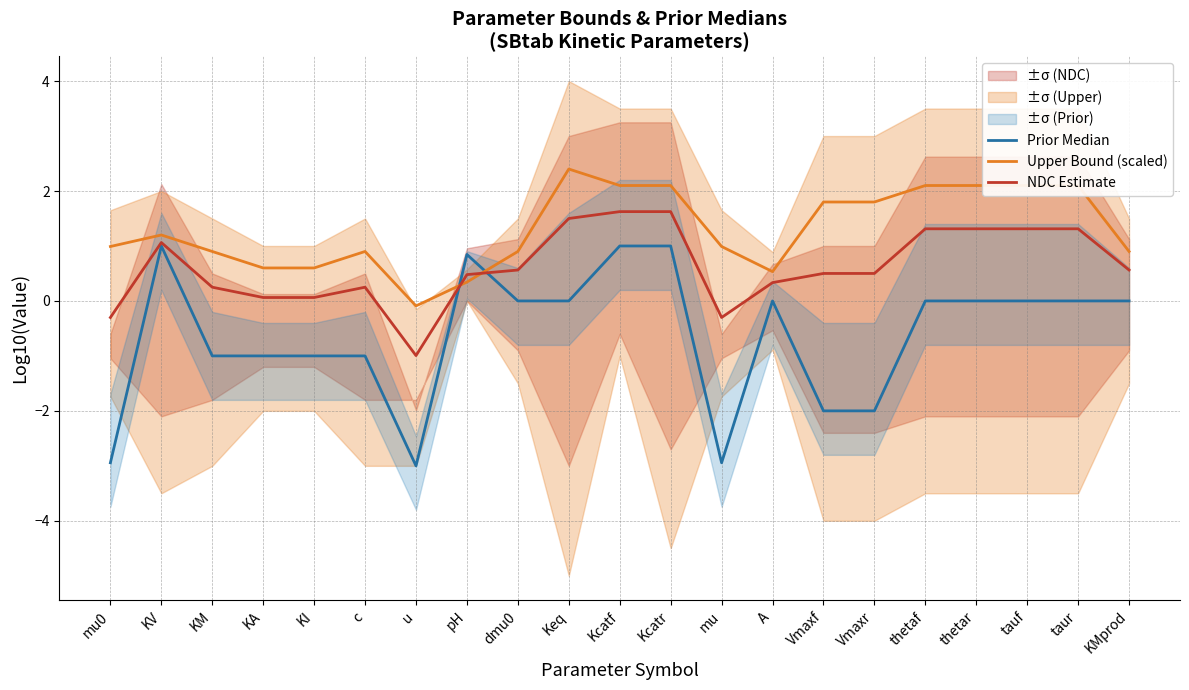

At Keq, list the series in order from smallest to largest.

Prior Median, NDC Estimate, Upper Bound (scaled)